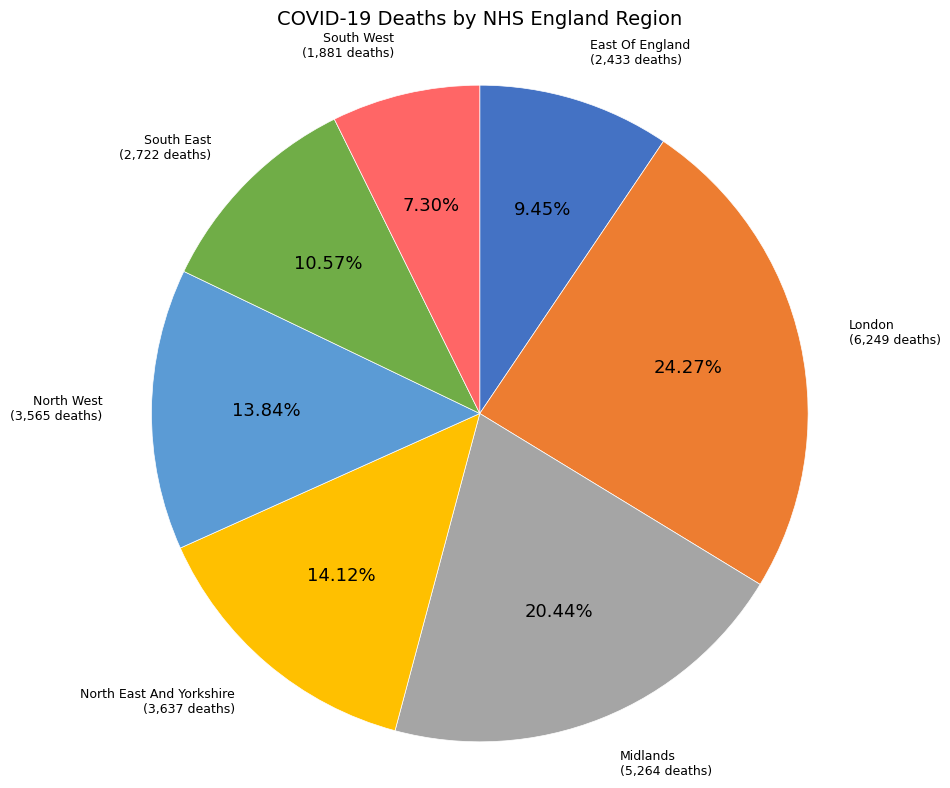

How many slices are in this pie chart?

7